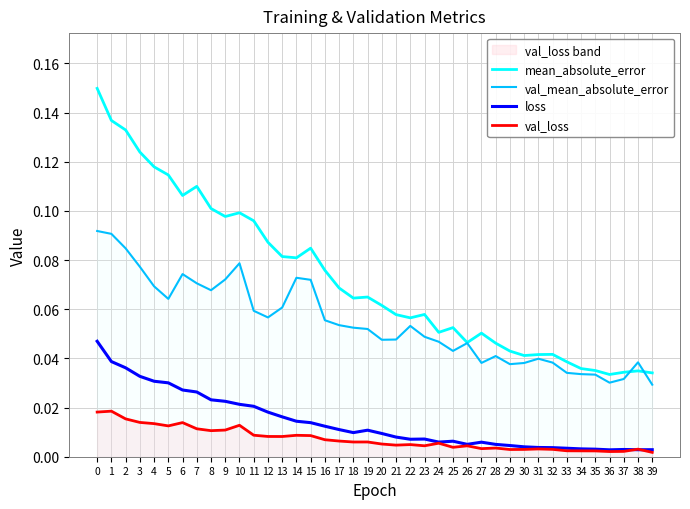

How many interior local peaks does the loss series have?

5